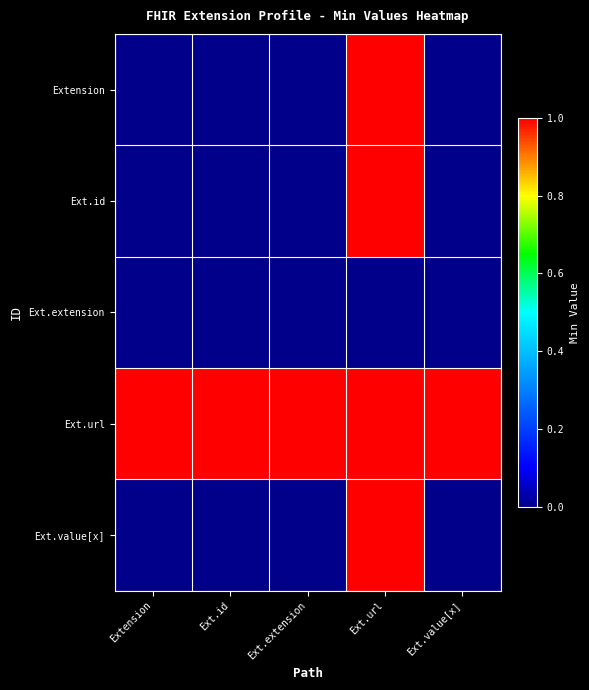

Which series has the largest range (max minus min)?

Extension